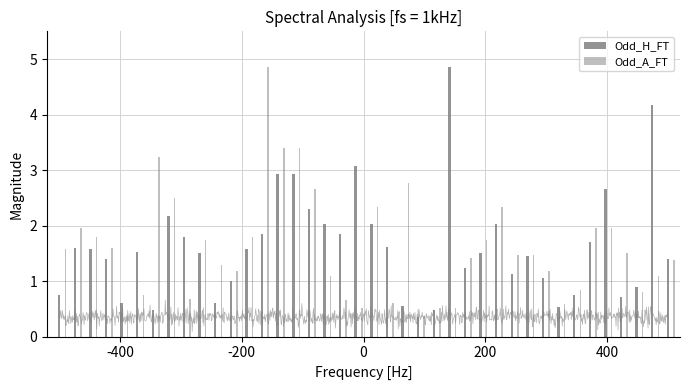

What are all the series names shown in the legend?

Odd_H_FT, Odd_A_FT